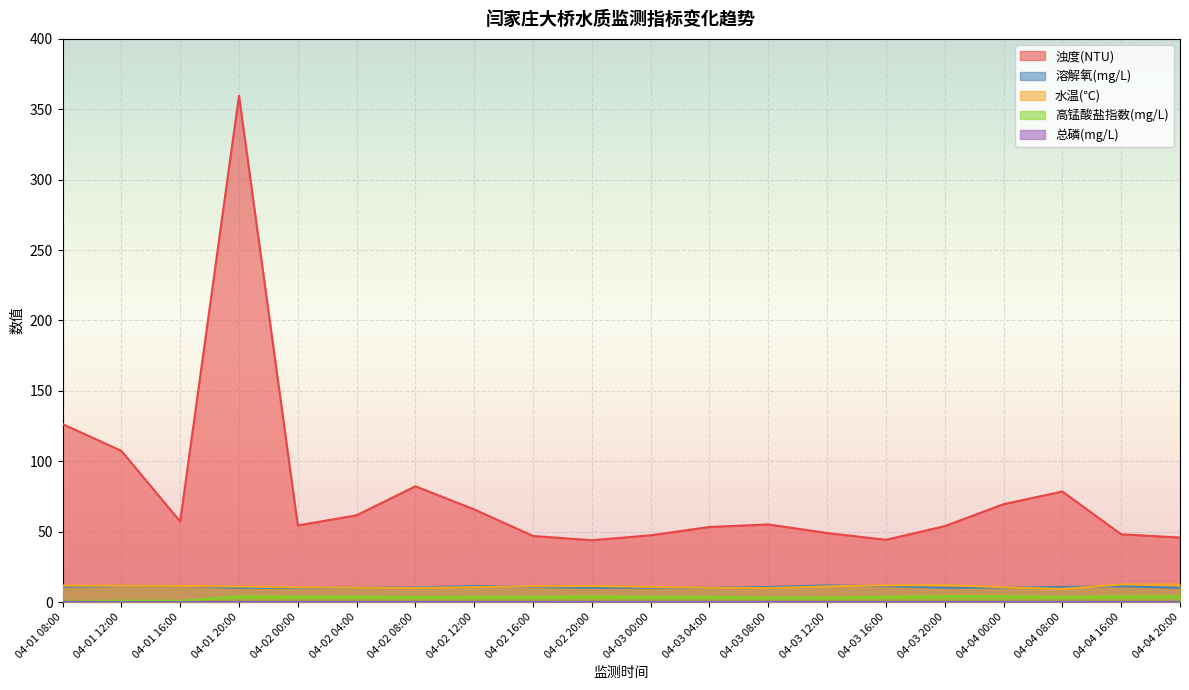

List the series in order of their peak value, highest first.

浊度(NTU), 水温(℃), 溶解氧(mg/L), 高锰酸盐指数(mg/L), 总磷(mg/L)